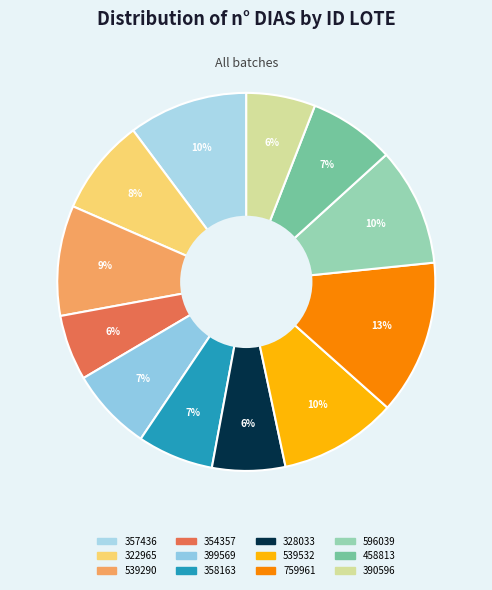

How many slices are in this pie chart?

12